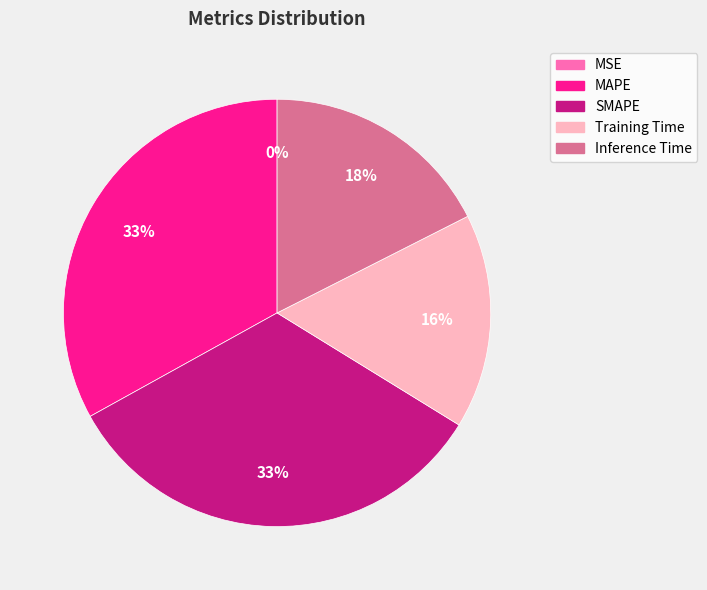

Is Inference Time the majority of the pie?

No